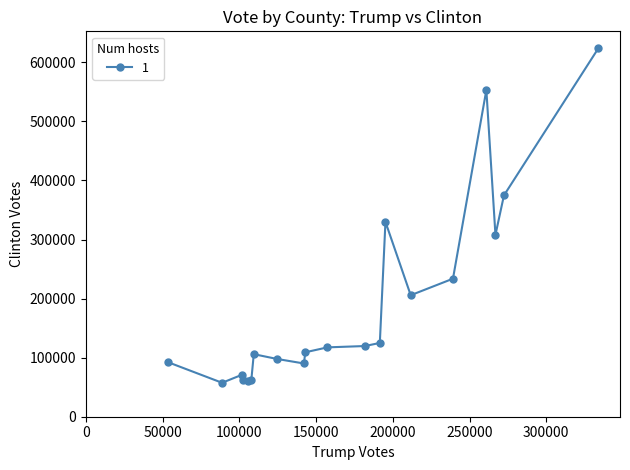

What is the smallest value displayed?

57461